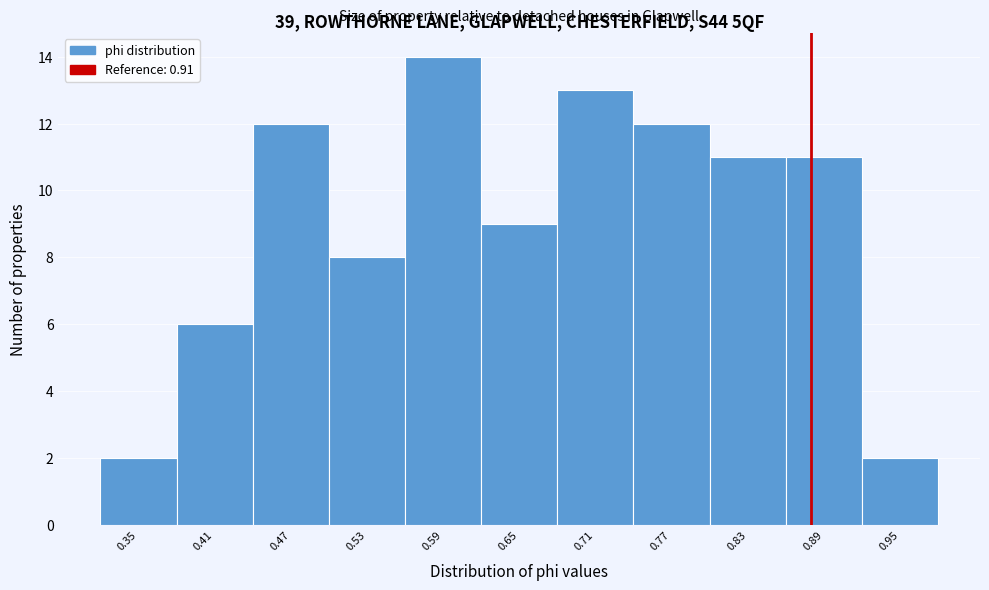

Reading right to left, list all the values displayed in this chart.

0.95=2	0.89=11	0.83=11	0.77=12	0.71=13	0.65=9	0.59=14	0.53=8	0.47=12	0.41=6	0.35=2